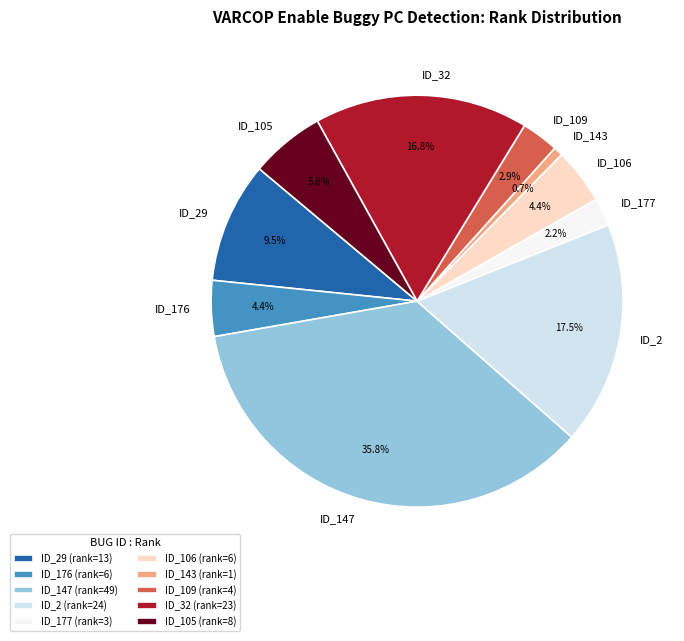

What percentage is NOT represented by ID_176?

95.6%